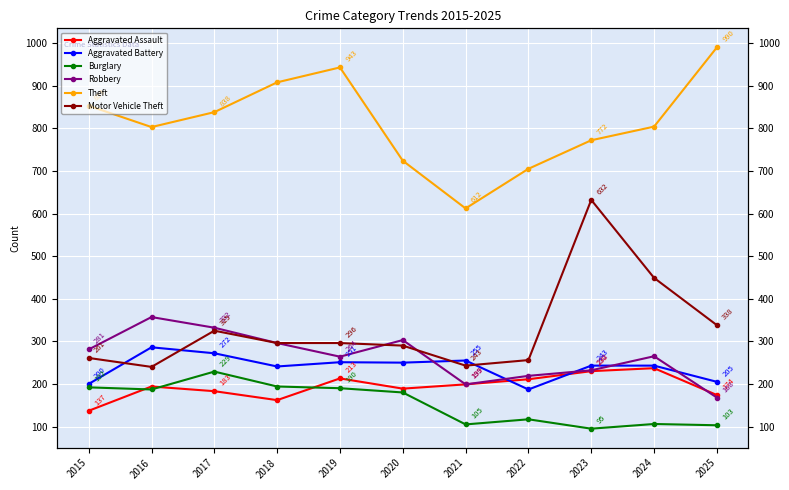

True or false: Theft and Aggravated Assault intersect in this chart.

False